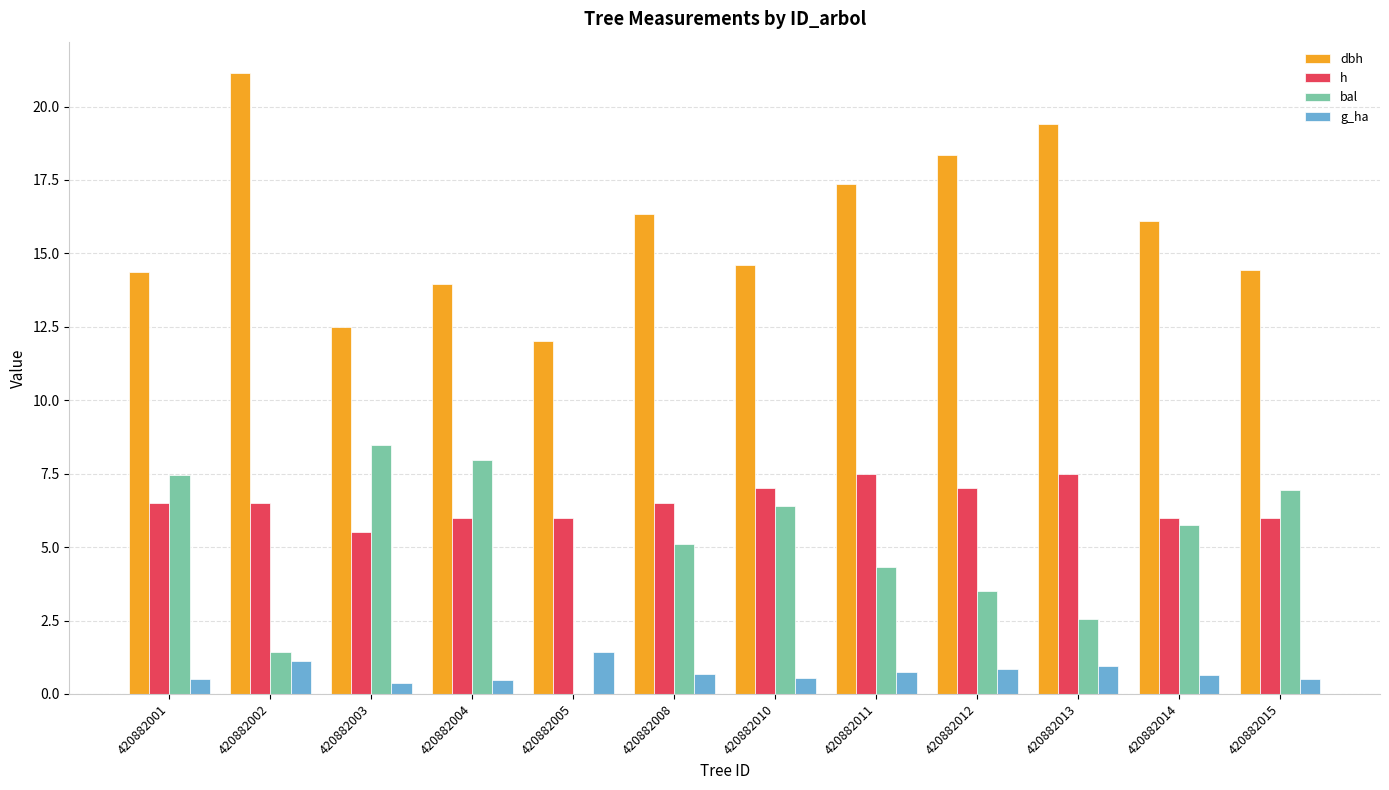

What is the maximum value for g_ha?

1.4